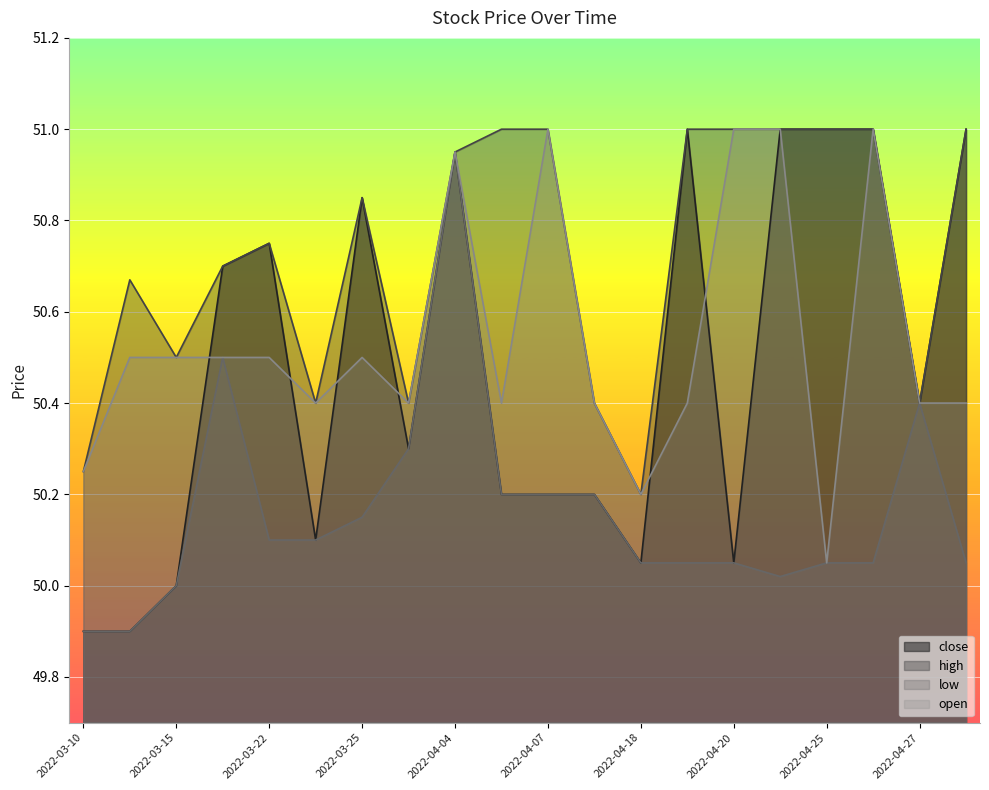

At 2022-04-25, list the series in order from largest to smallest.

close, high, low, open